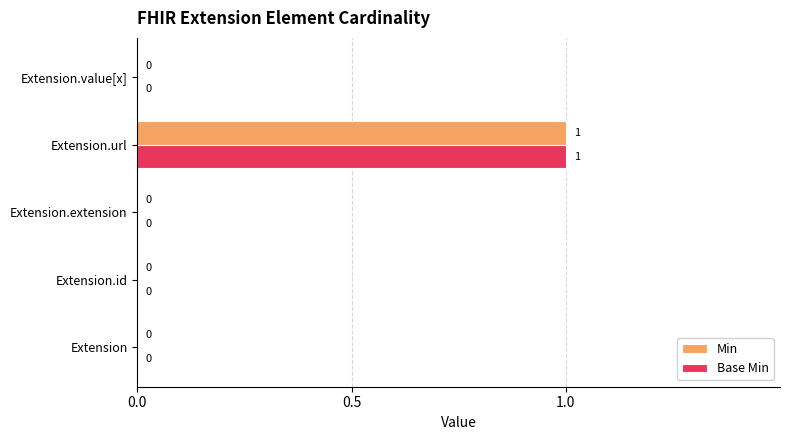

Count the number of categories in the chart.

5